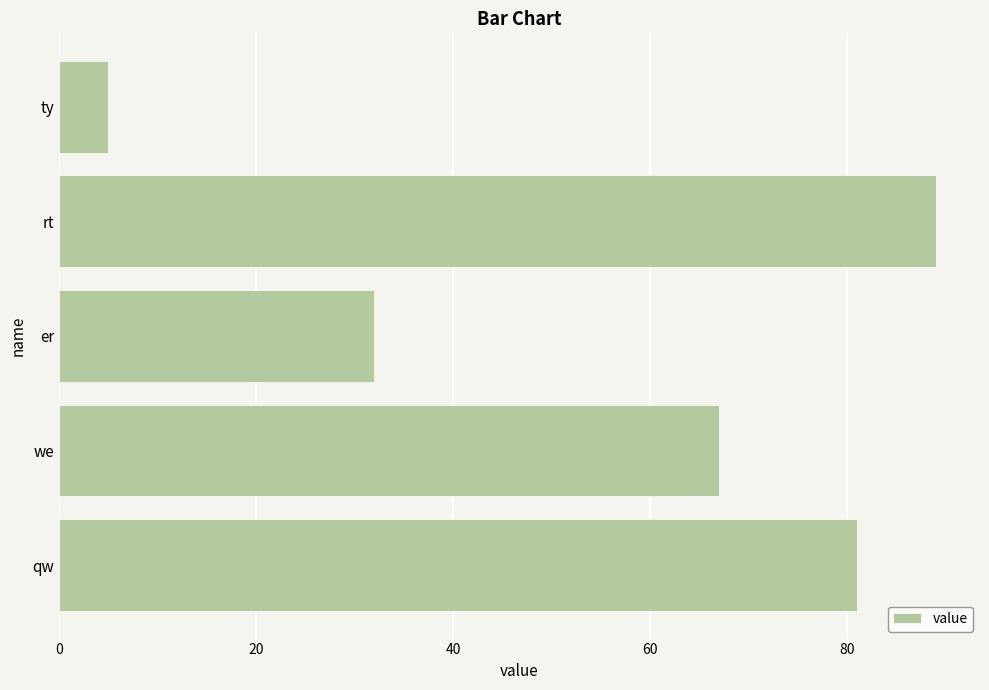

How many categories are shown in the chart?

5